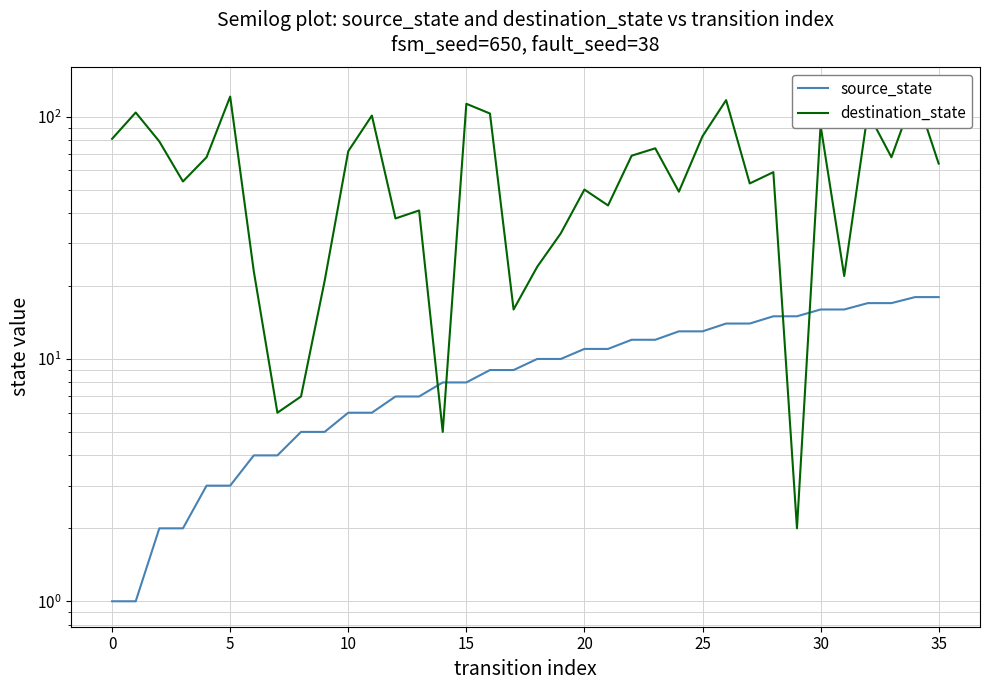

Which has a higher value, 5 or 20?

20